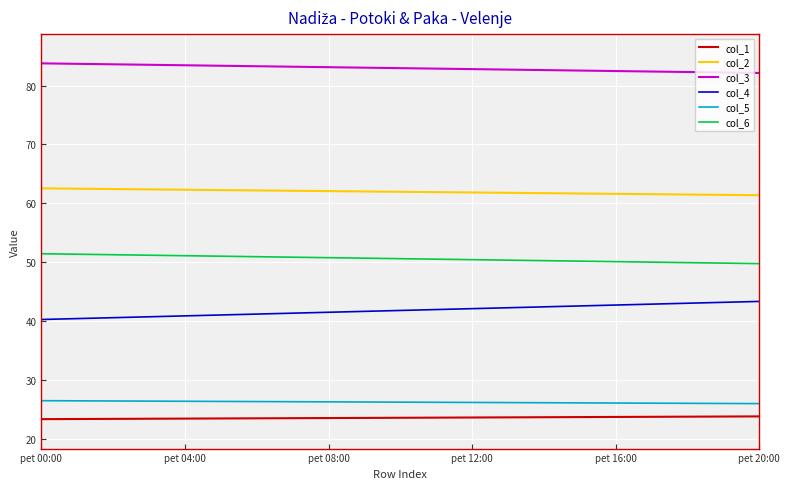

True or false: col_5 and col_4 intersect in this chart.

False